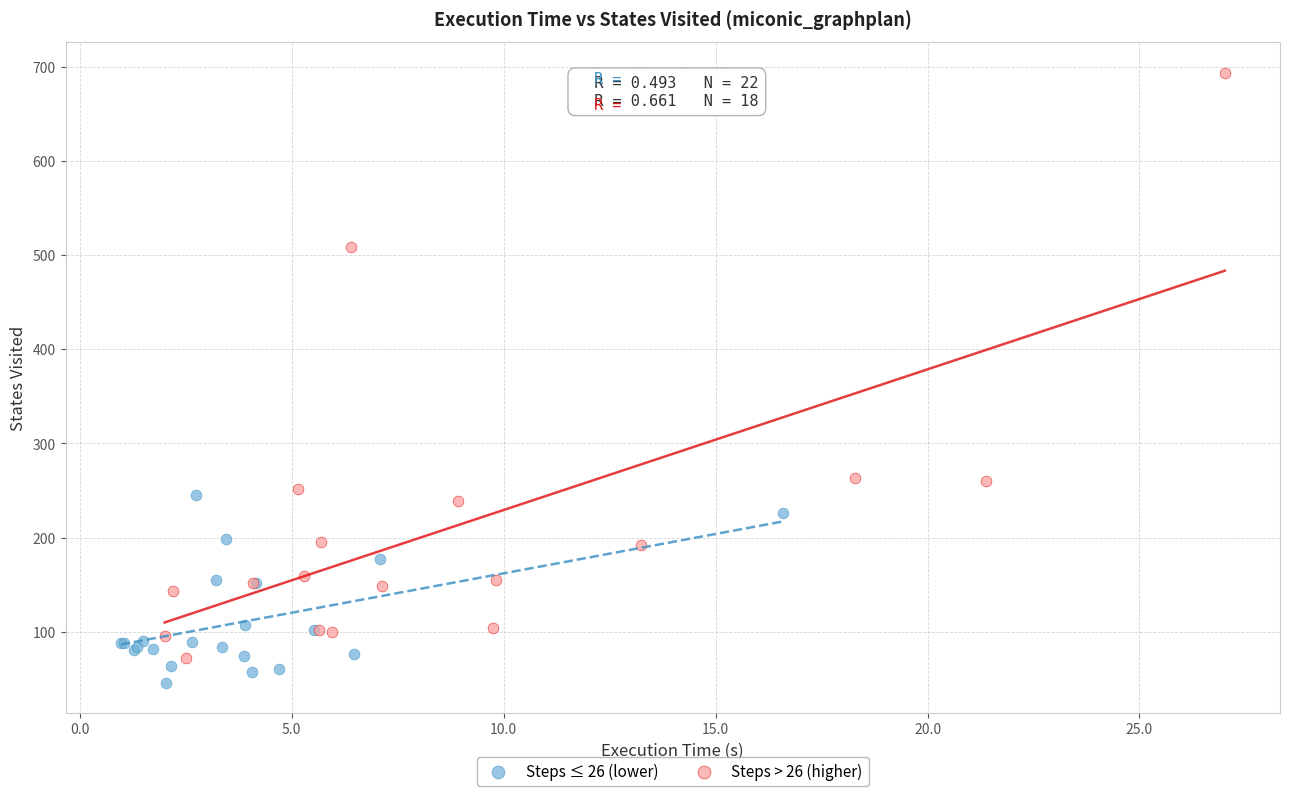

Which series reaches the maximum Y coordinate?

Steps > 26 (higher)